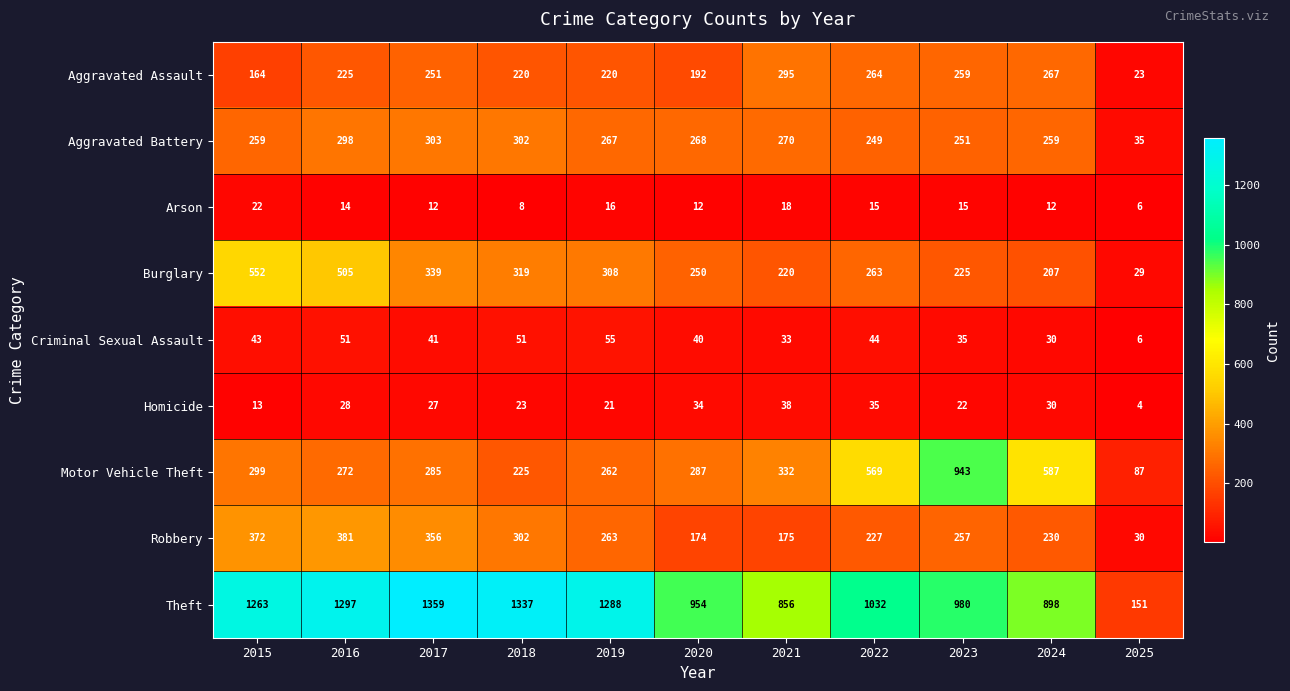

What is the difference between the Aggravated Assault values at 2015 and 2024?

103